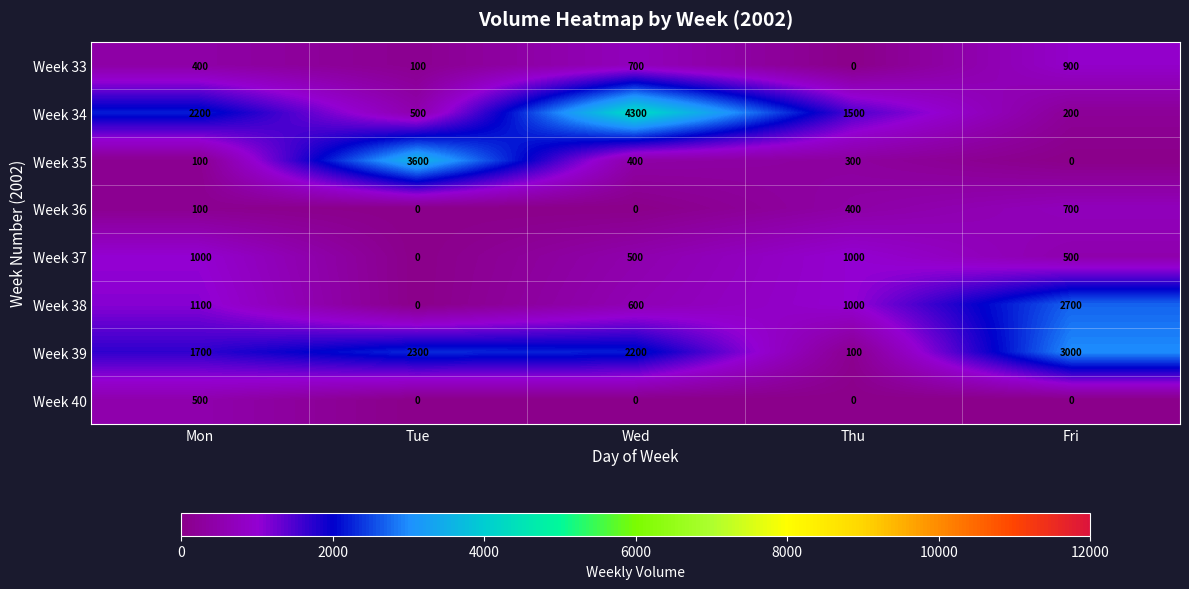

At which category is the sum across all series the highest?

Wed